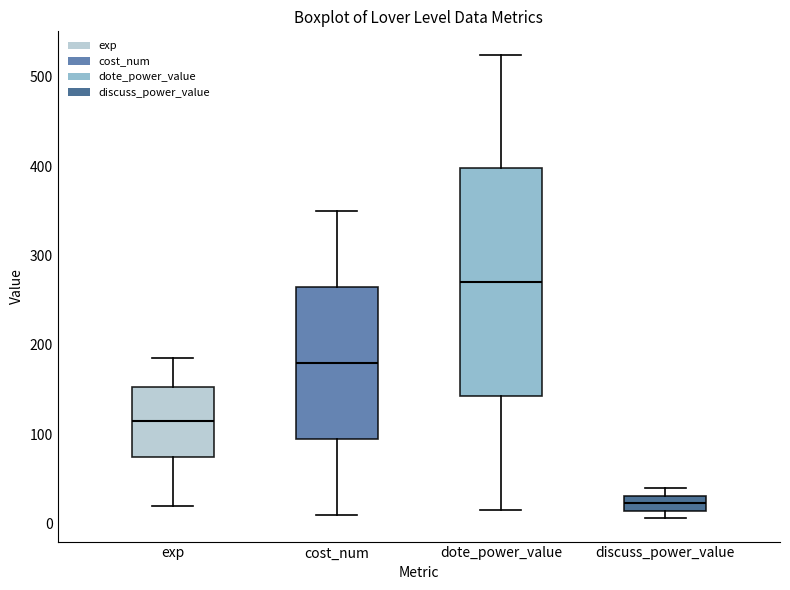

Reading left to right, transcribe this box plot: for each box, give where its median line is, the range the box spans, and where its two whiskers end, as read against the y-axis. The values are not printed on the chart, so give them approximately, as read against the axis.

exp: median 120, box 80 to 150, whiskers 20 to 190
cost_num: median 180, box 100 to 270, whiskers 10 to 350
dote_power_value: median 270, box 140 to 400, whiskers 20 to 530
discuss_power_value: median 20, box 10 to 30, whiskers 10 (just below the box's lower edge) to 40